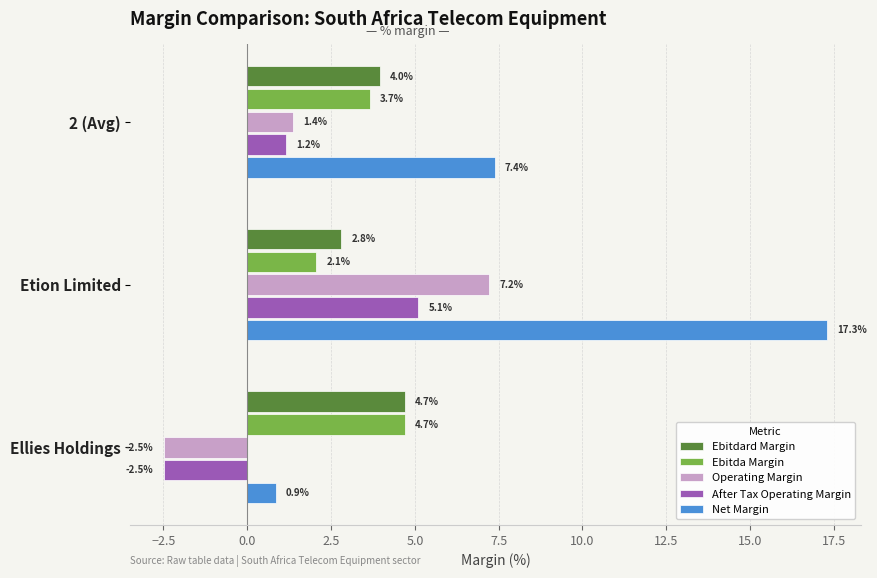

What is the sum of all Net Margin values?

25.6